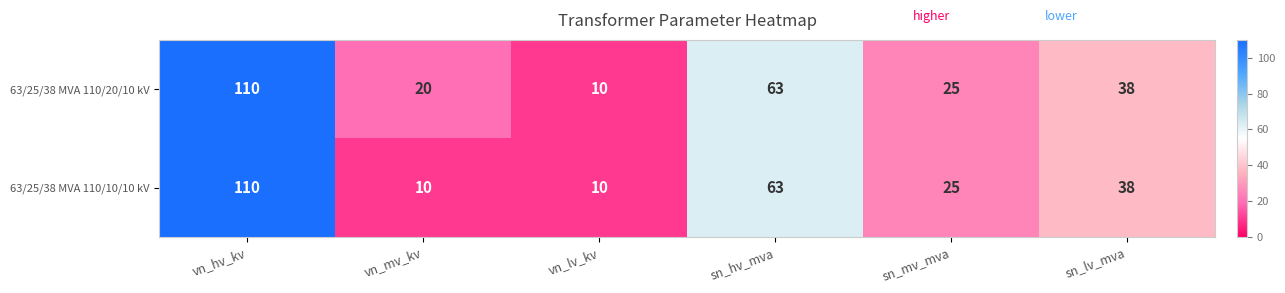

What is the highest value of the 63/25/38 MVA 110/10/10 kV series?

110